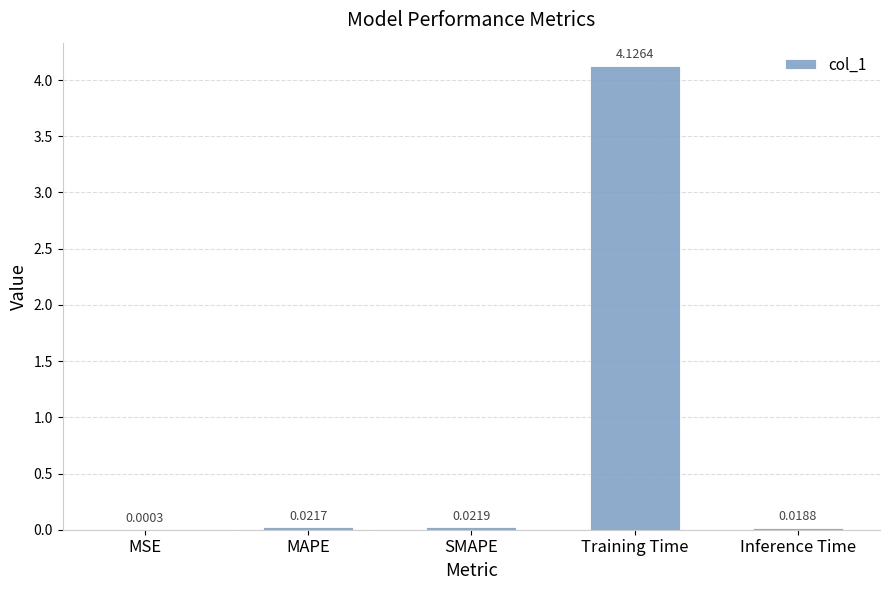

Are the bars horizontal?

No